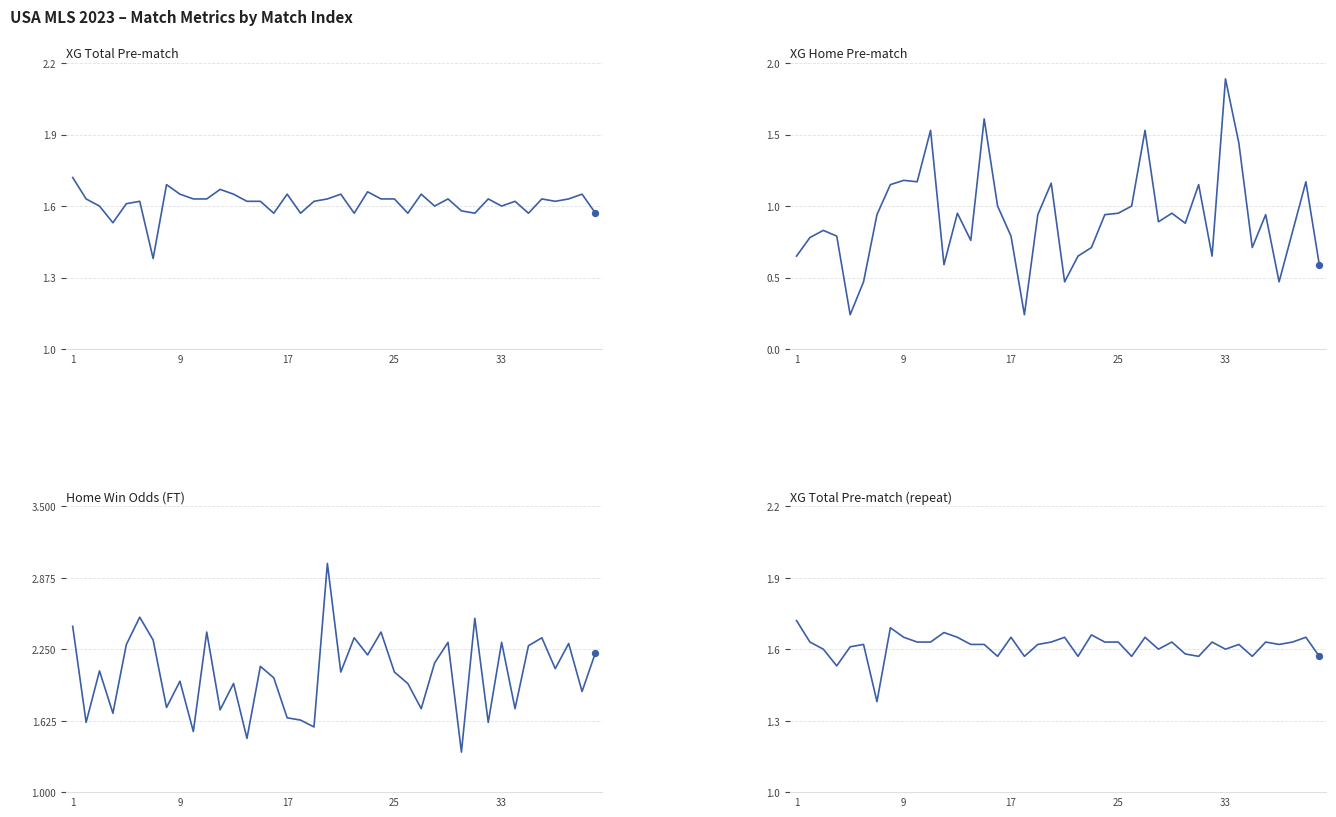

Is the value of XG_Home_Pre at 13 greater than the value of XG_Total_Pre at 29?

No